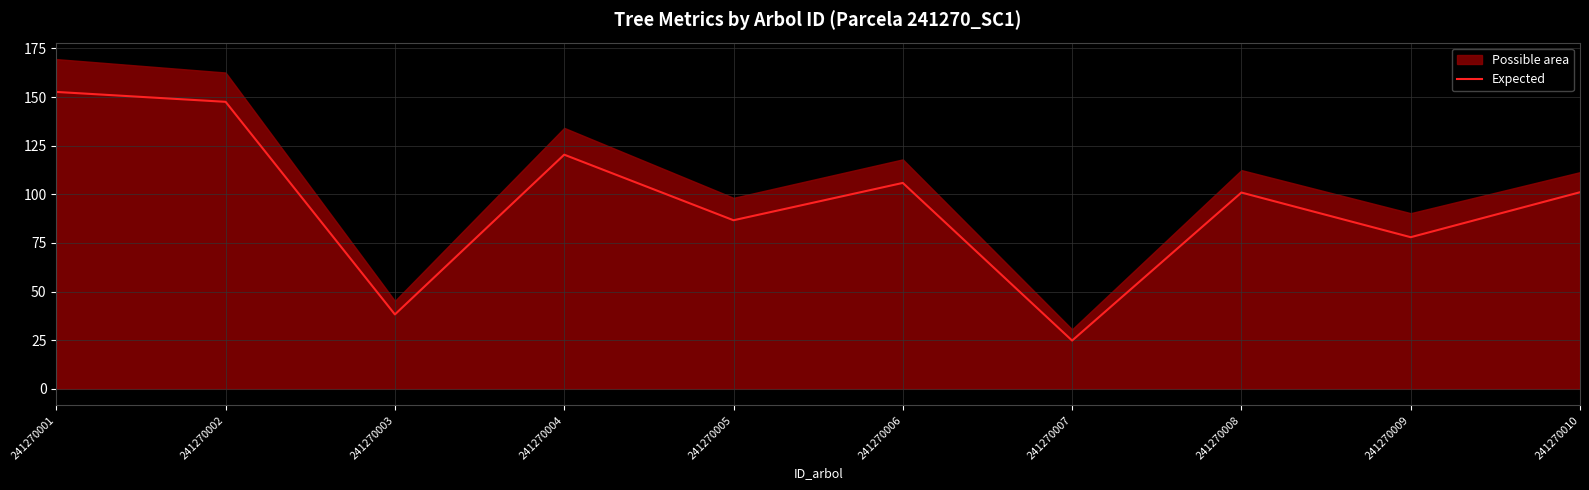

What is the minimum value shown in the chart?

24.8